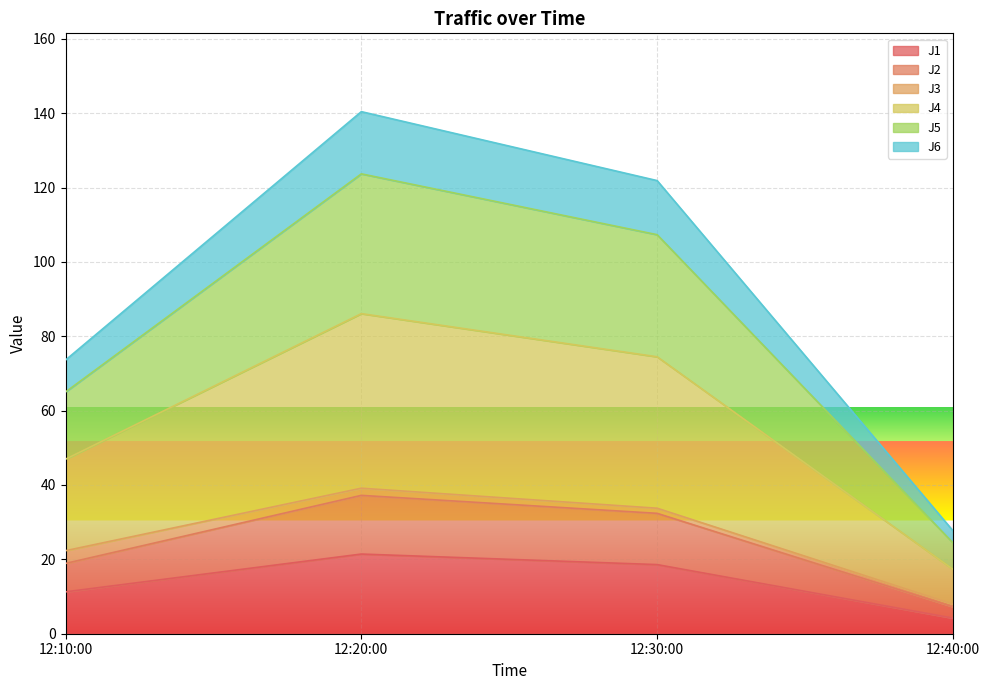

True or false: J1 has a value of 5.4 at 12:10:00.

False